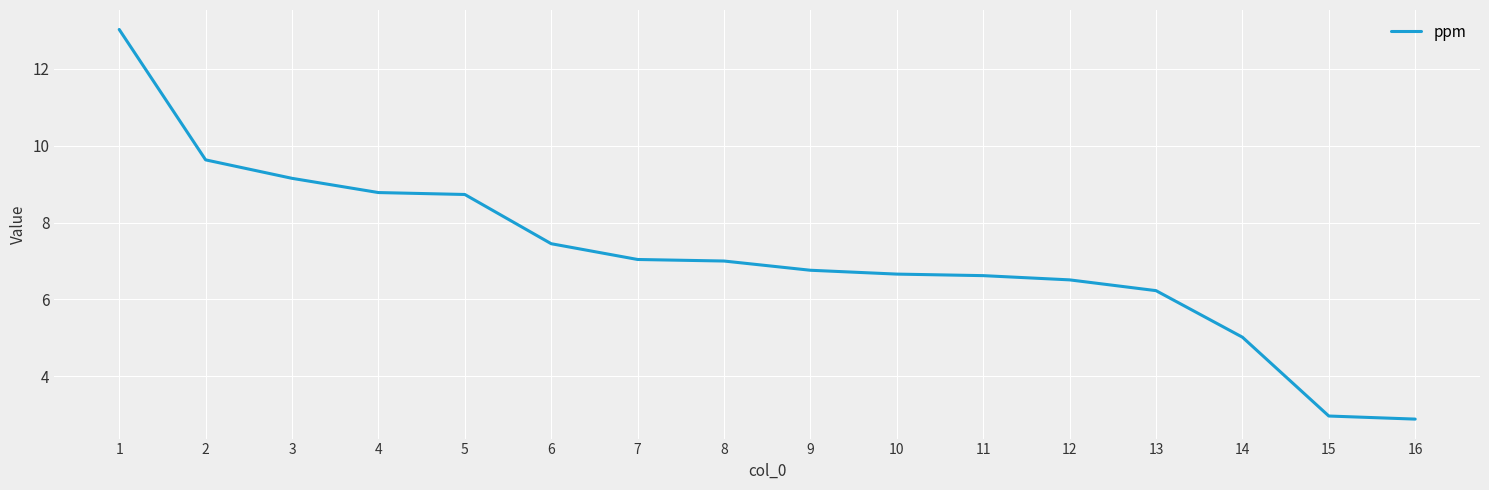

Between 15 and 11, which is larger?

11